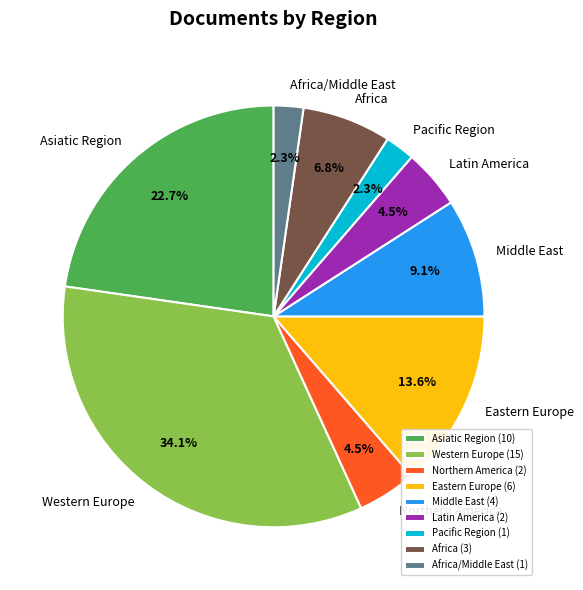

What percentage do Western Europe and Northern America together represent?

38.6%